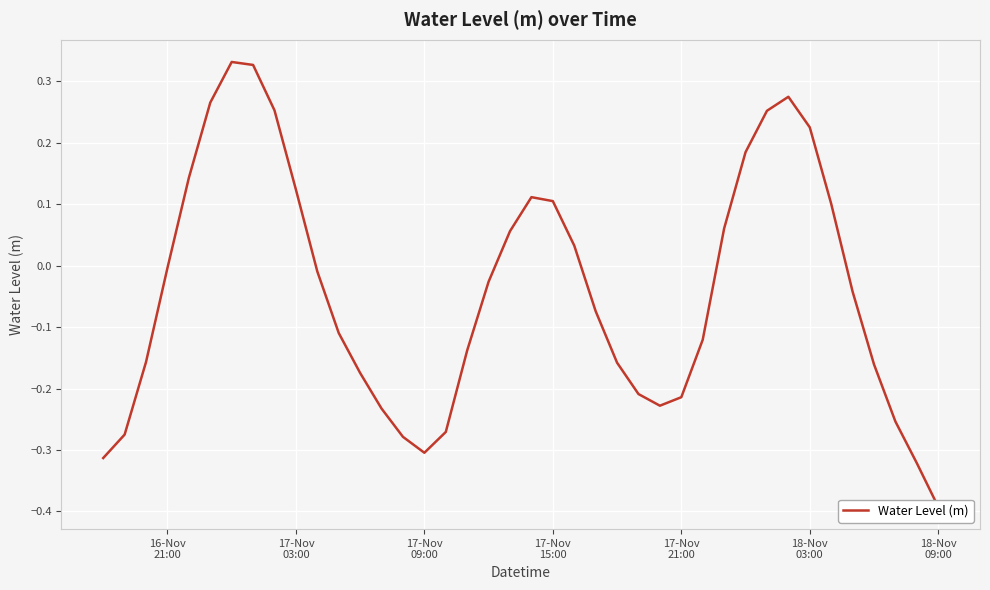

Where is the first local minimum?

17-Nov 09:00